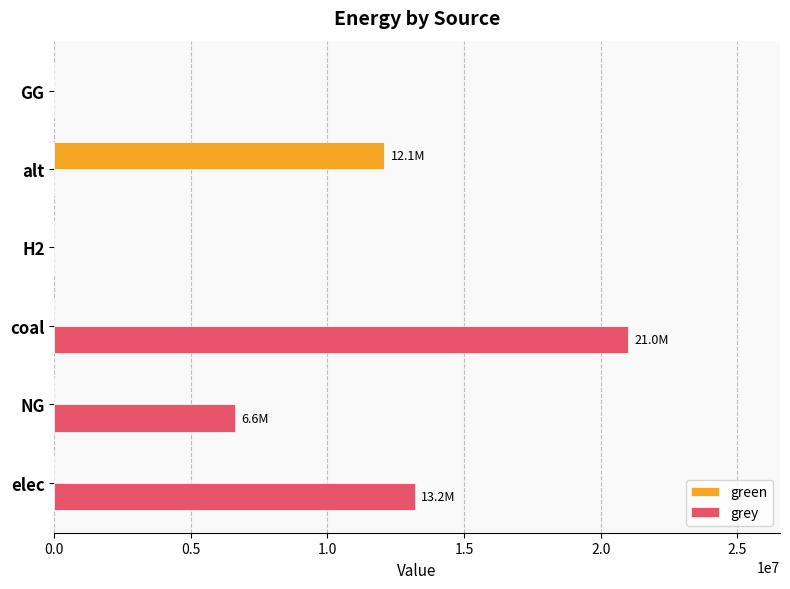

Which series has the largest total across all categories?

grey